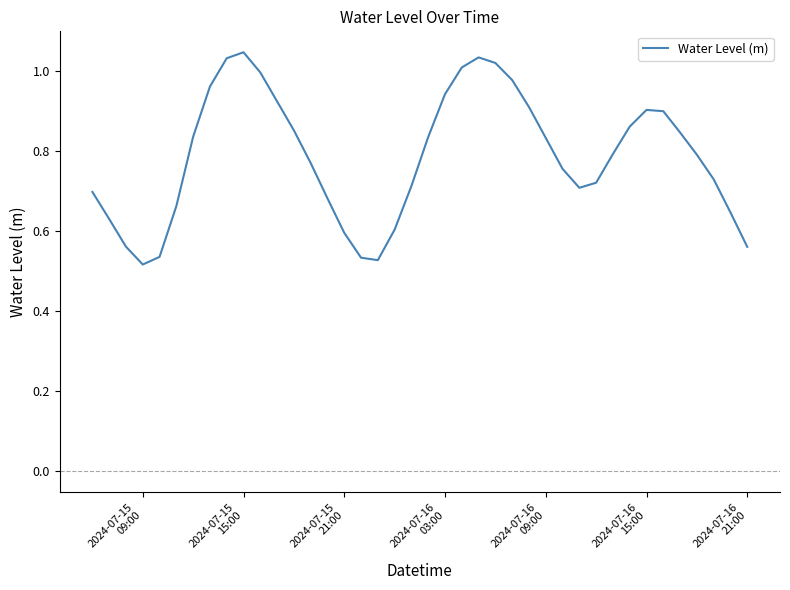

How many lines are shown in the chart?

1